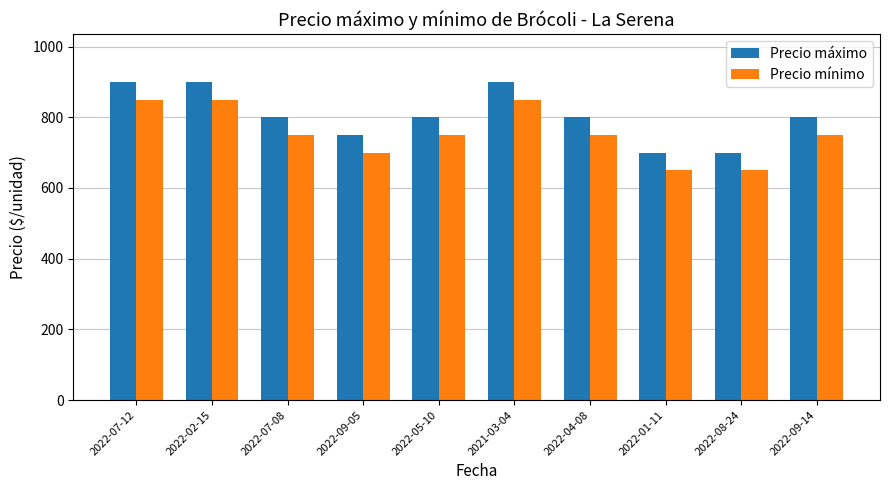

What is the label of the 8th bar from the left?

2022-01-11